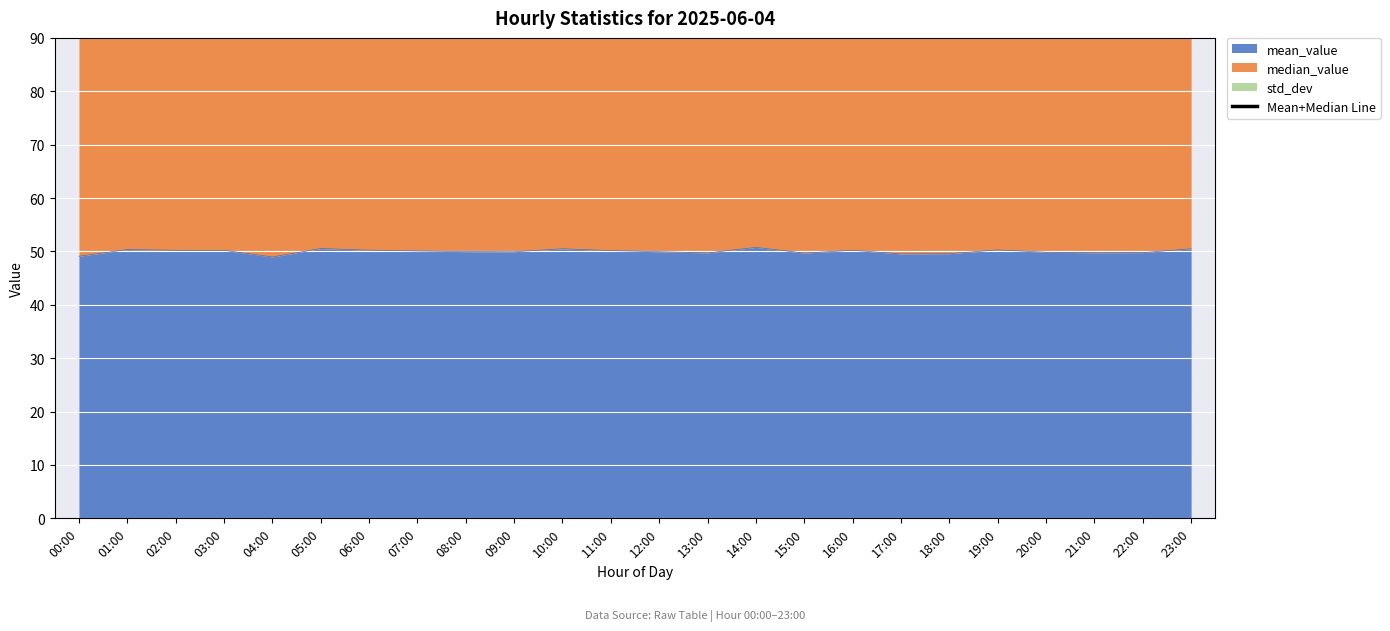

List the labels in order of value, smallest first.

04:00, 00:00, 13:00, 15:00, 18:00, 17:00, 21:00, 12:00, 22:00, 20:00, 11:00, 08:00, 16:00, 09:00, 19:00, 07:00, 01:00, 03:00, 10:00, 06:00, 02:00, 05:00, 23:00, 14:00